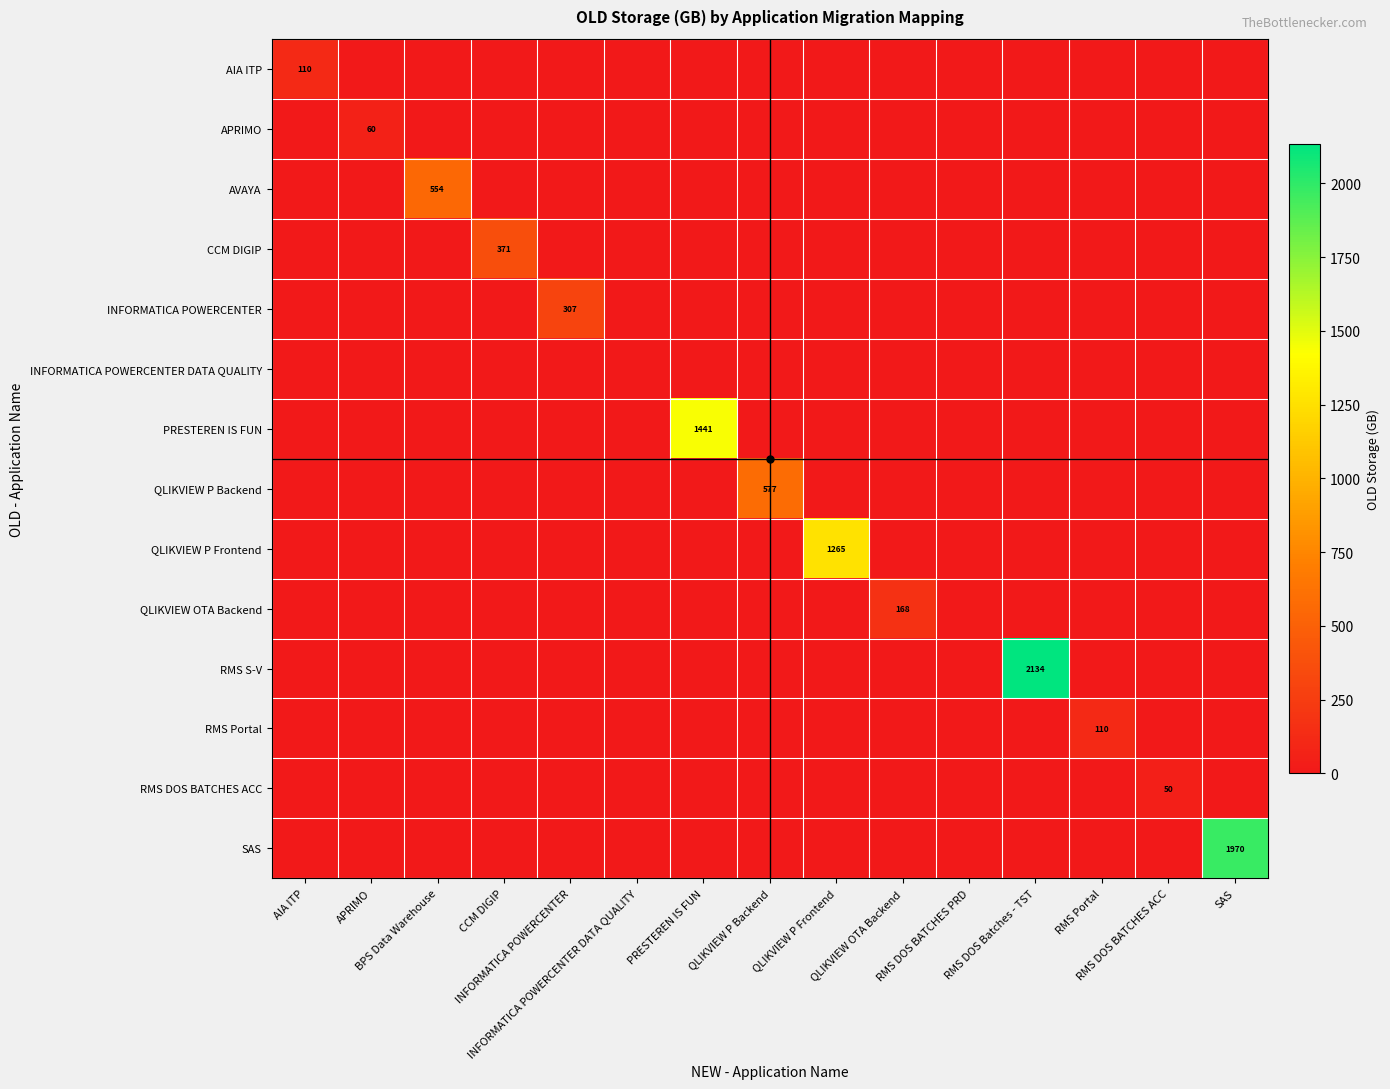

What is the difference between the maximum and minimum values in the INFORMATICA POWERCENTER series?

307.4